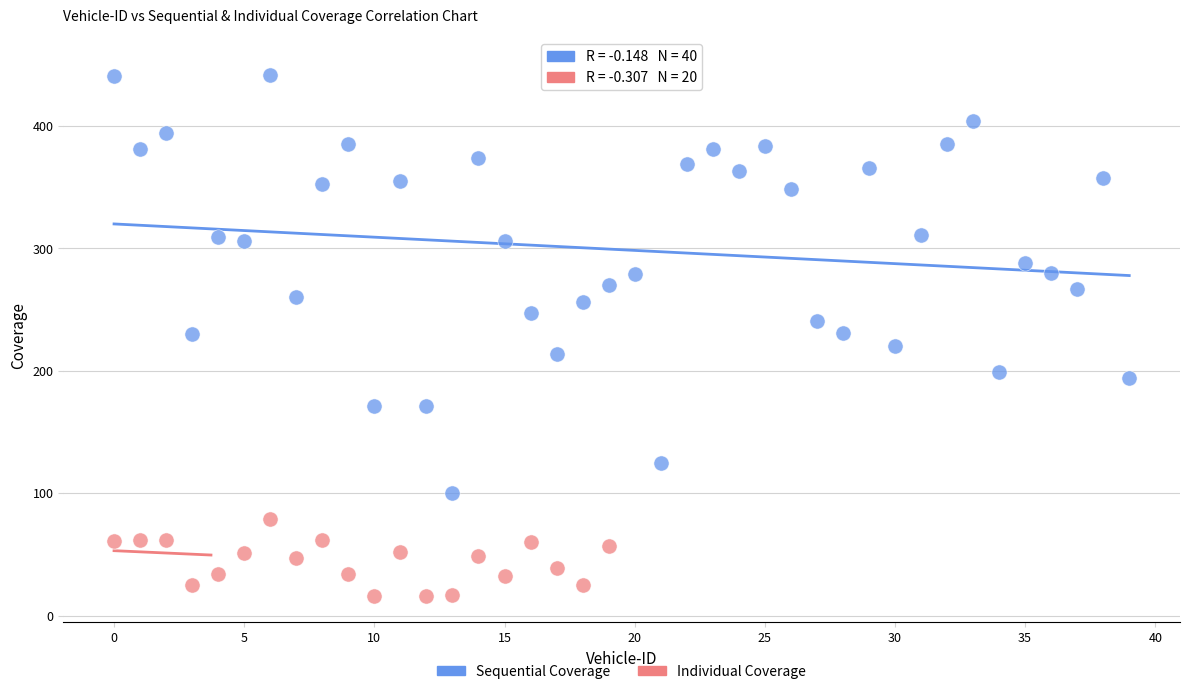

What are all the series names shown in the legend?

Sequential Coverage, Individual Coverage